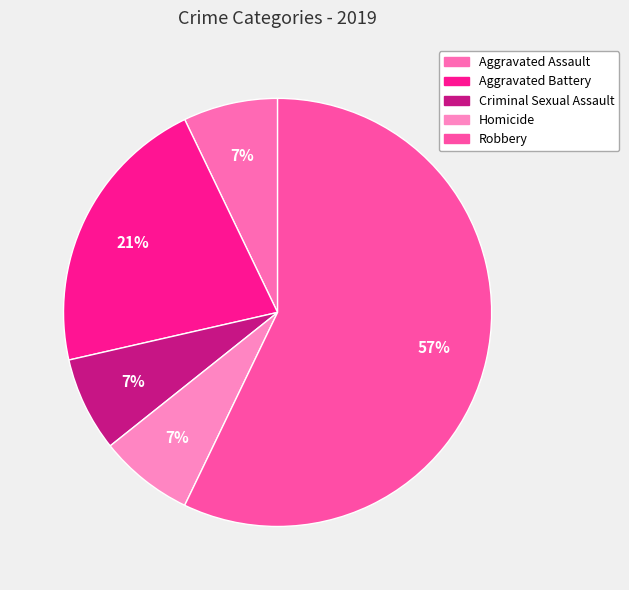

To the nearest percent, what is the difference between the Criminal Sexual Assault and Aggravated Battery slice percentages?

14%